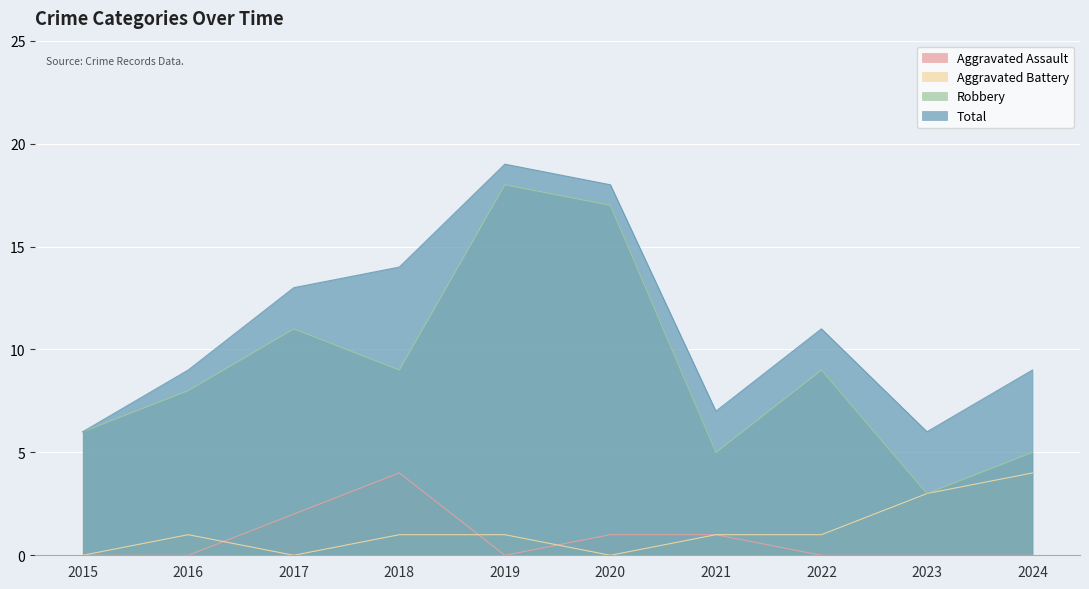

True or false: Total has a value of 7 at 2021.

True